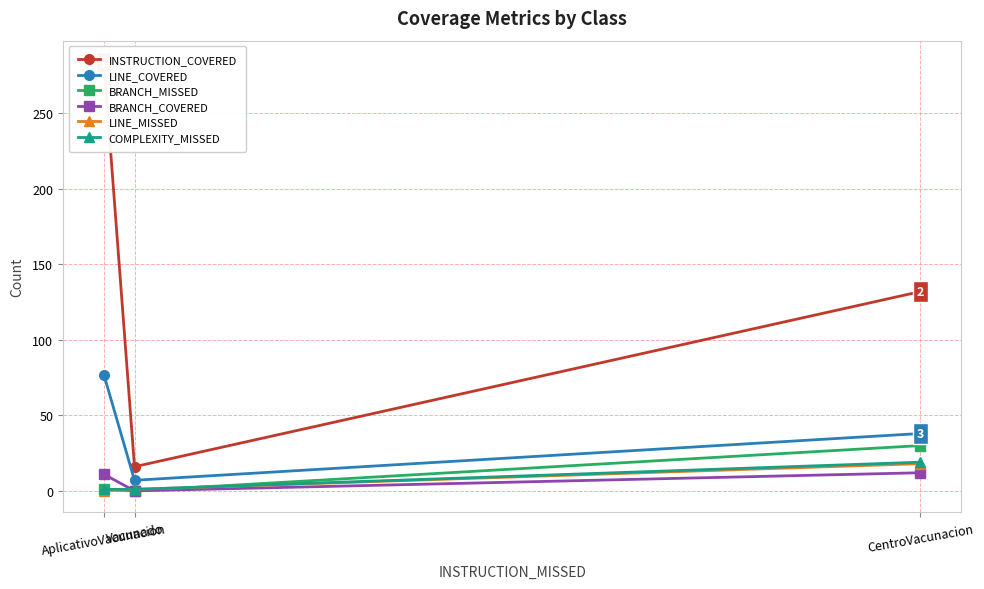

What is the label of the 3rd point from the left?

CentroVacunacion